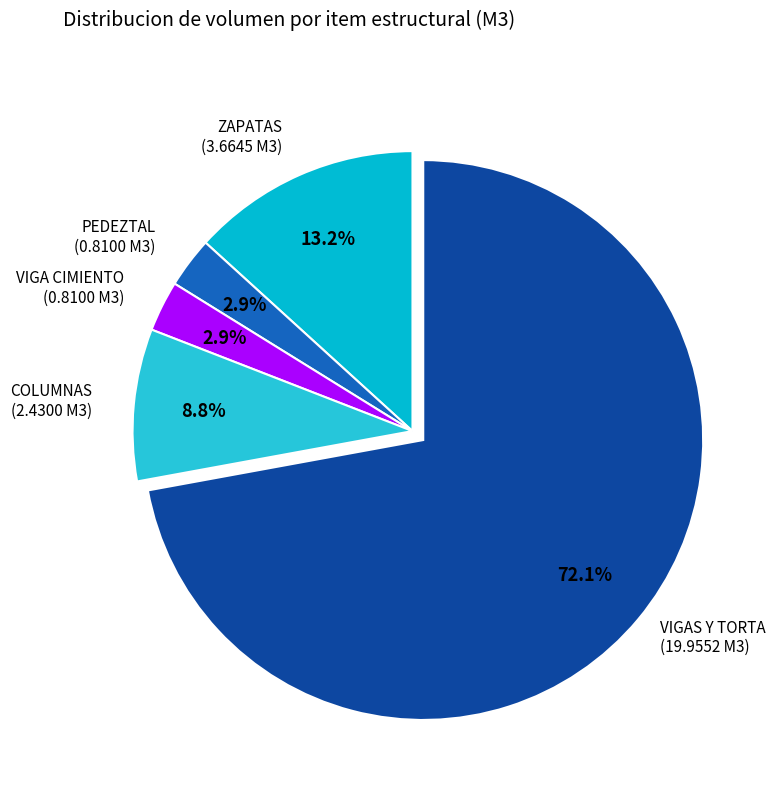

To the nearest percent, what is the average slice percentage?

20%